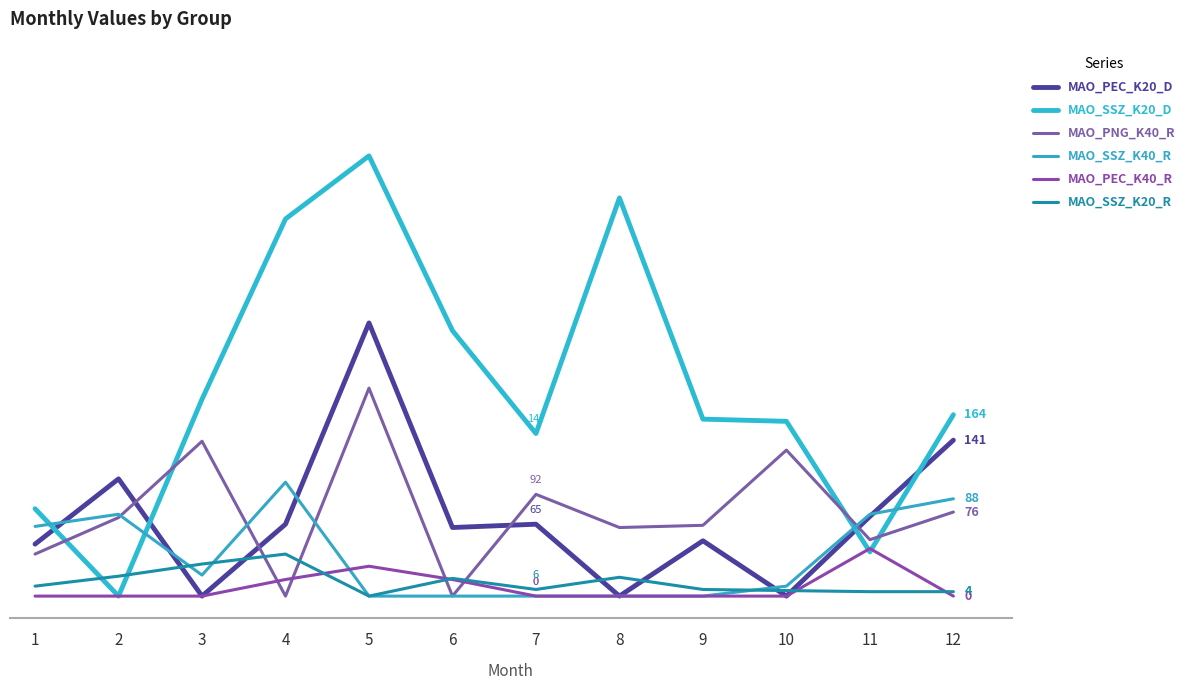

What is the difference between the second highest and minimum values in the MAO_SSZ_K20_D series?

360